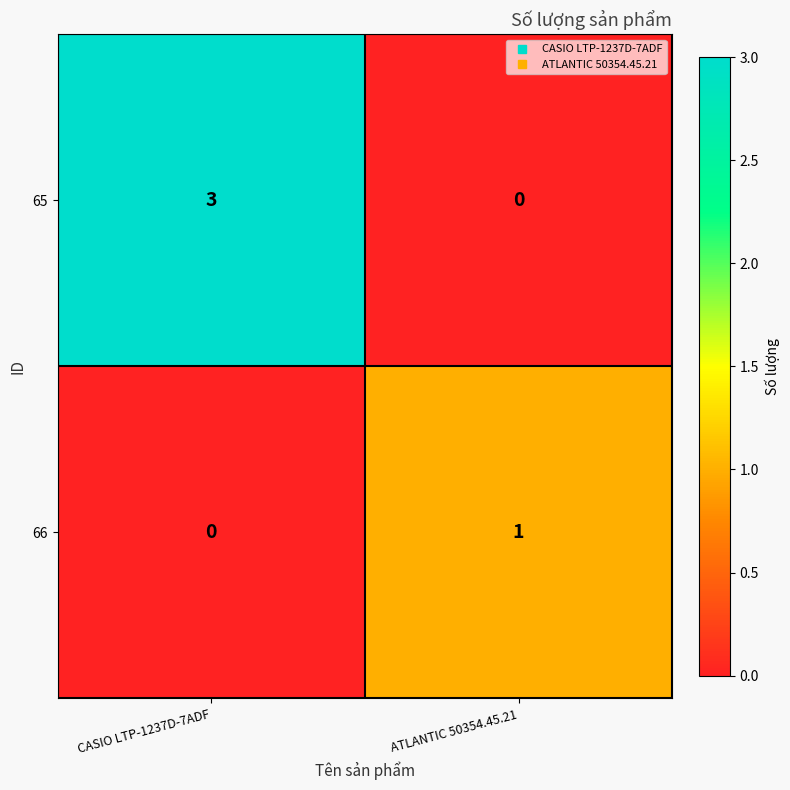

Which series has the widest spread of values?

65